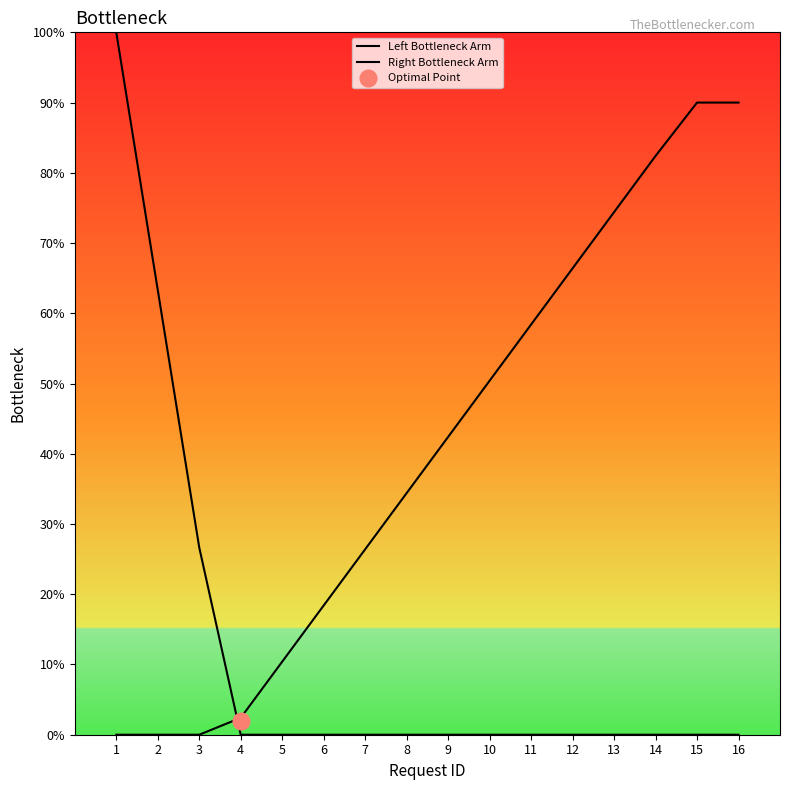

How many data points does each series have?

16